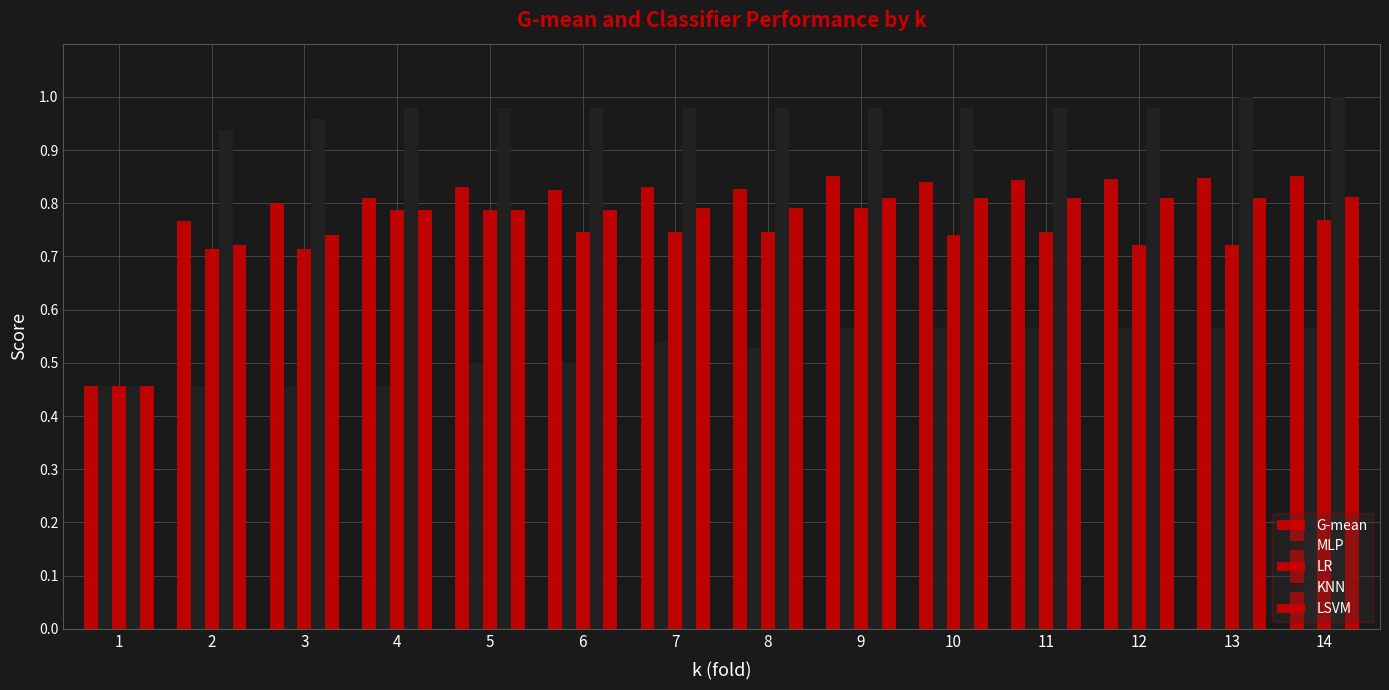

What is the difference between the second highest and minimum values in the KNN series?

0.5